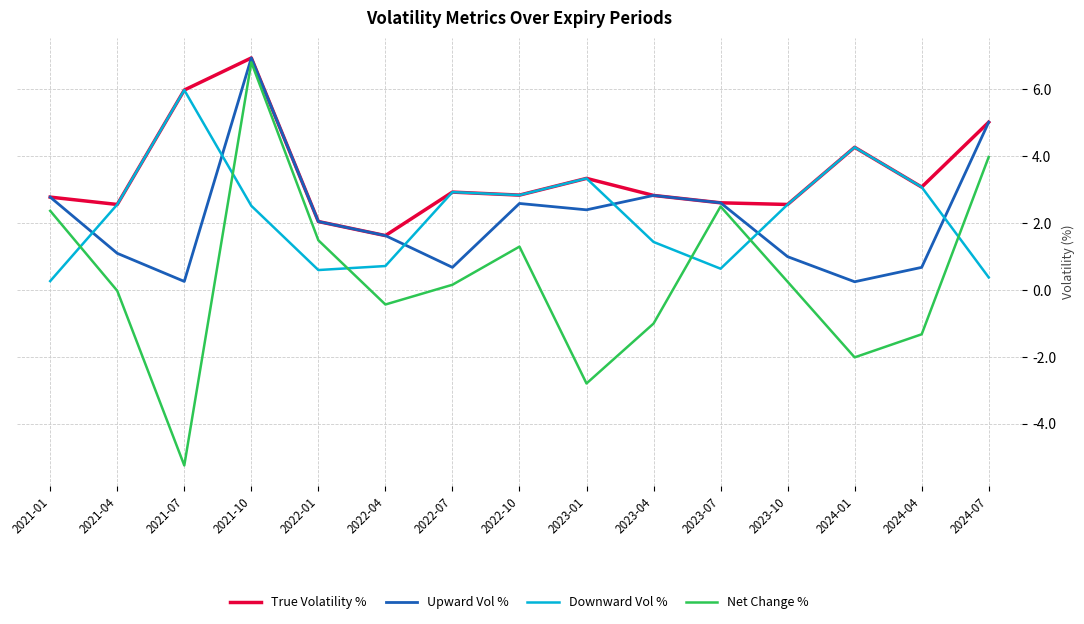

At which category does Downward Vol % reach its first local peak?

2021-07